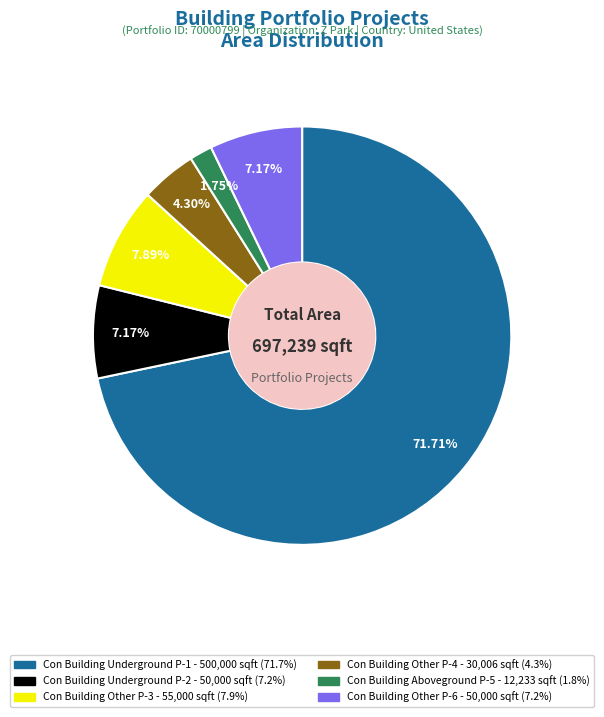

Count the number of slices in the pie.

6